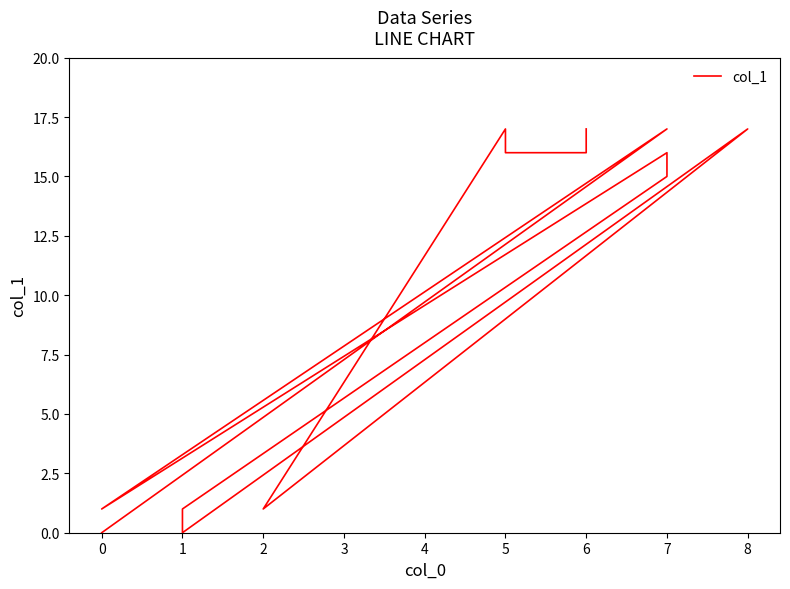

How many data points are less than 16?

6